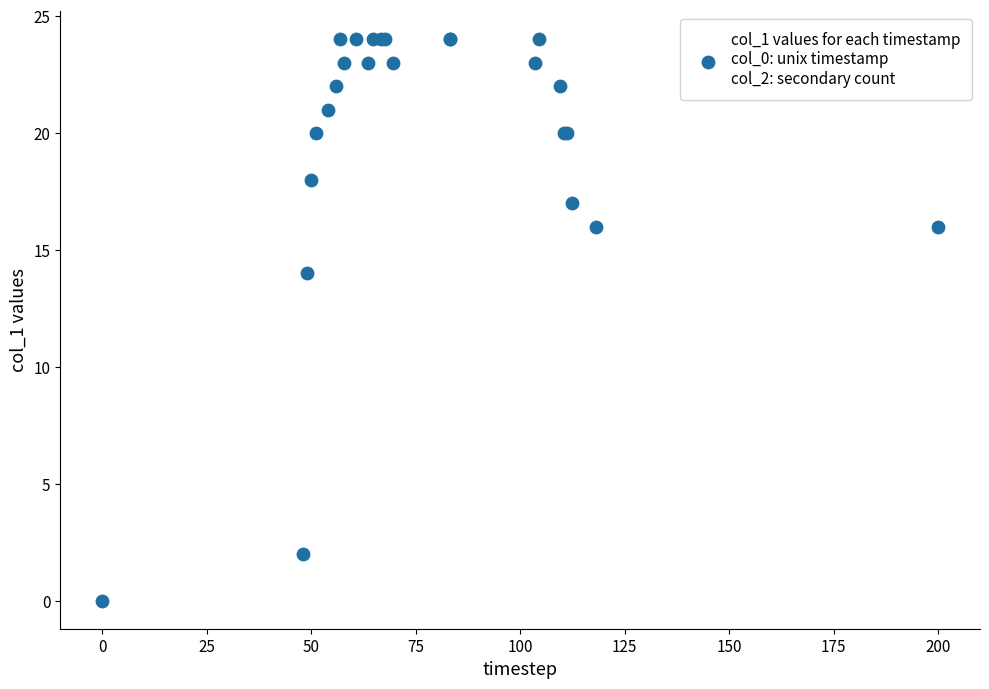

What Y value in the scatter plot is closest to 12?

14